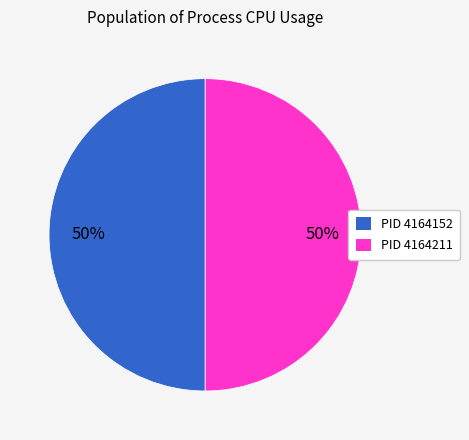

To the nearest percent, what is the combined percentage of PID 4164152 and PID 4164211?

100%